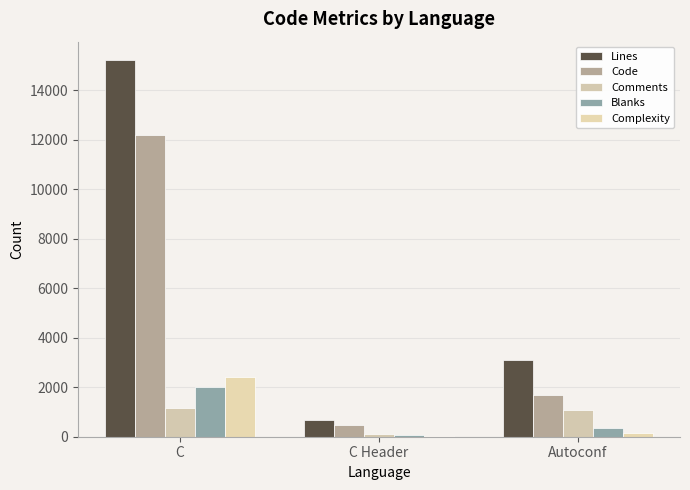

What is the difference between the highest and lowest values at Autoconf?

2947